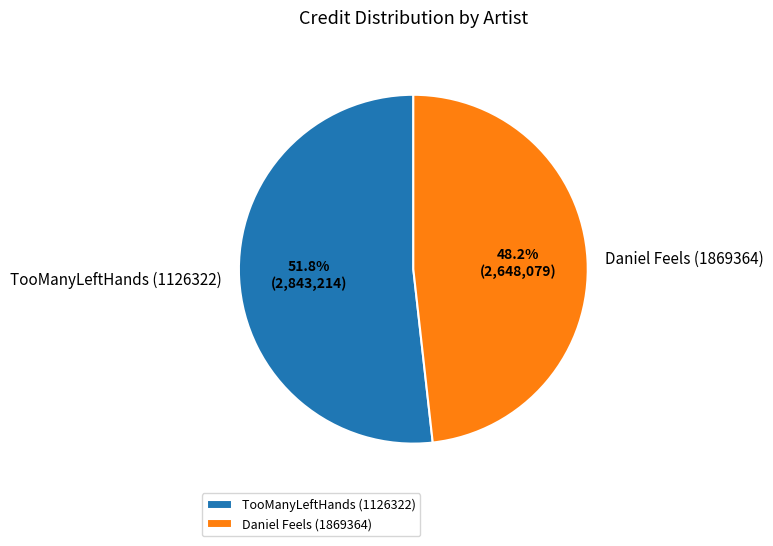

Which slice represents more than half of the pie?

TooManyLeftHands (1126322)